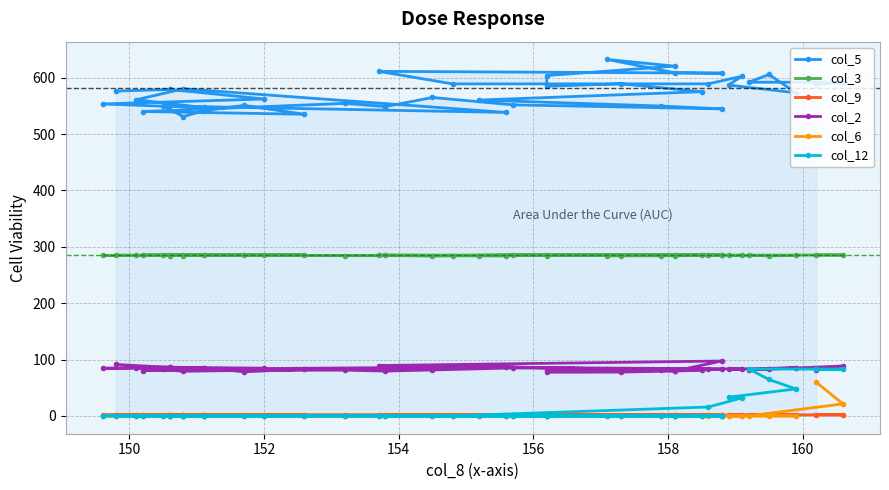

What are all the series names shown in the legend?

col_5, col_3, col_9, col_2, col_6, col_12